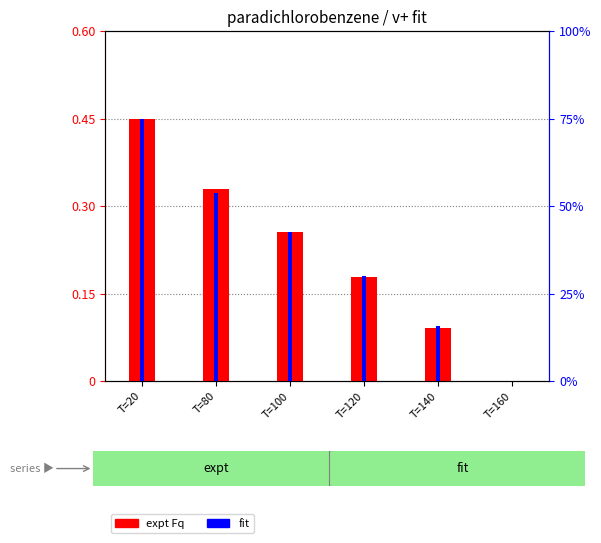

The fit series shows 0.1 at T=80. True or false?

False